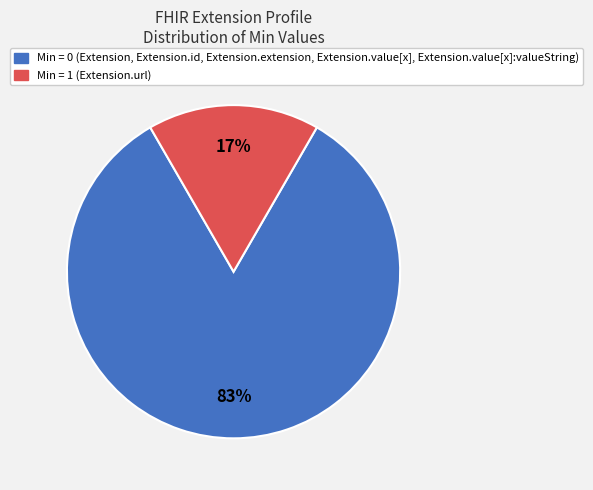

To the nearest percent, what is the average slice percentage?

50%